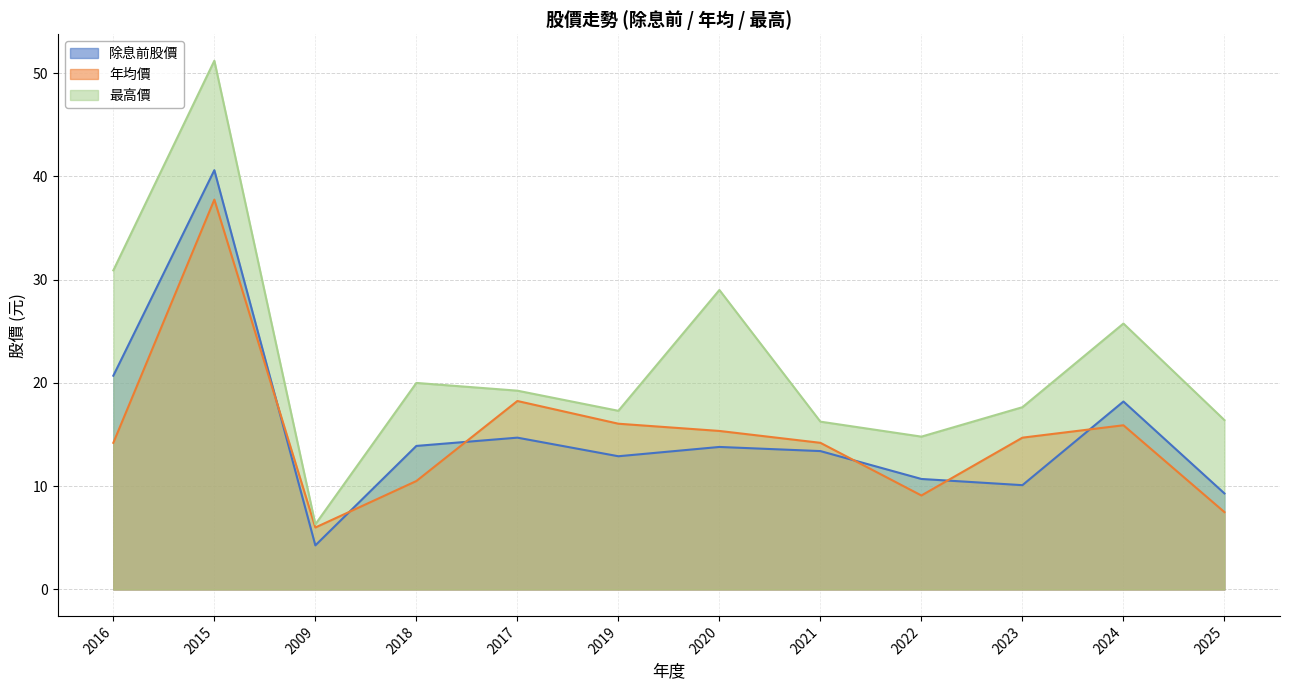

Where is 除息前股價 nearest to the value 22?

2016